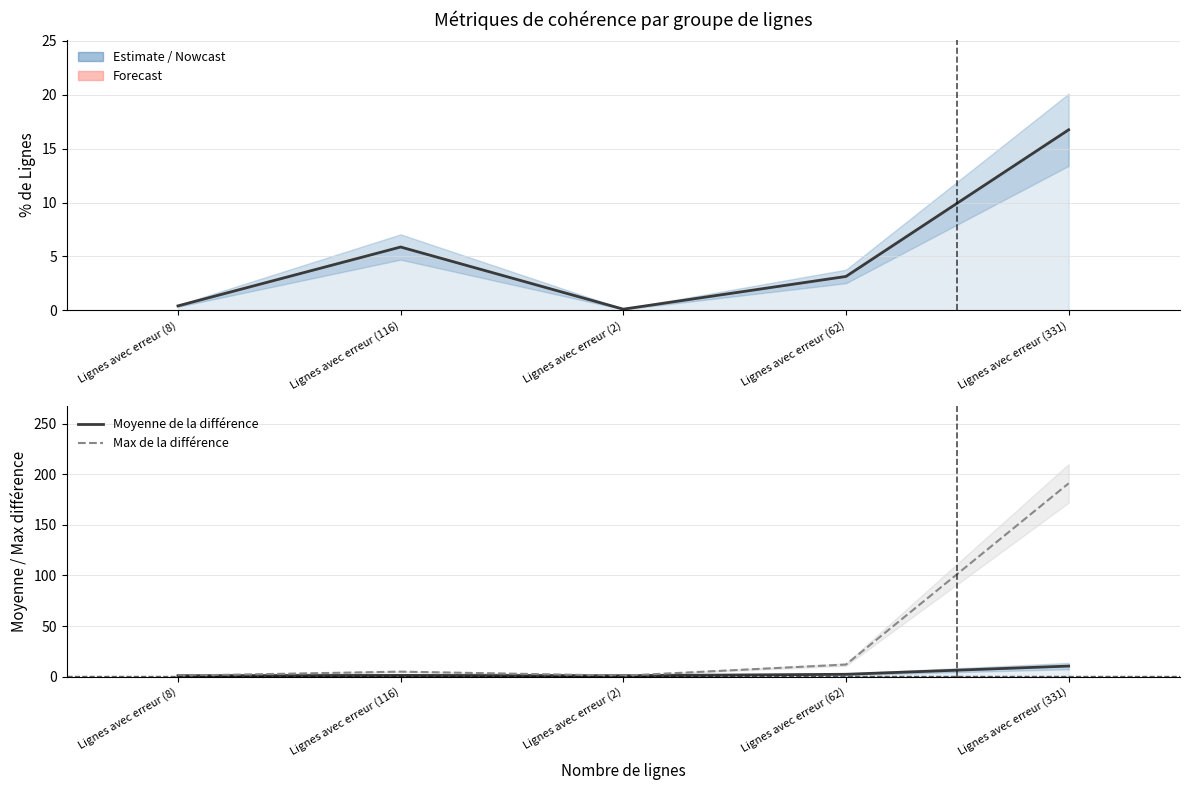

How many times do % de Lignes and Max de la différence cross each other?

2